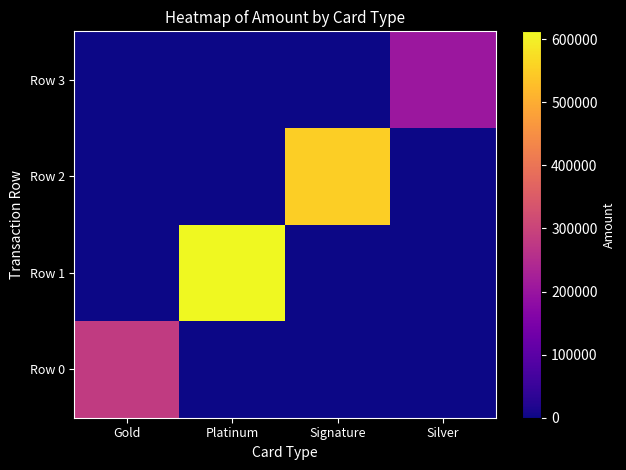

What is the total value across all series at Signature?

550782